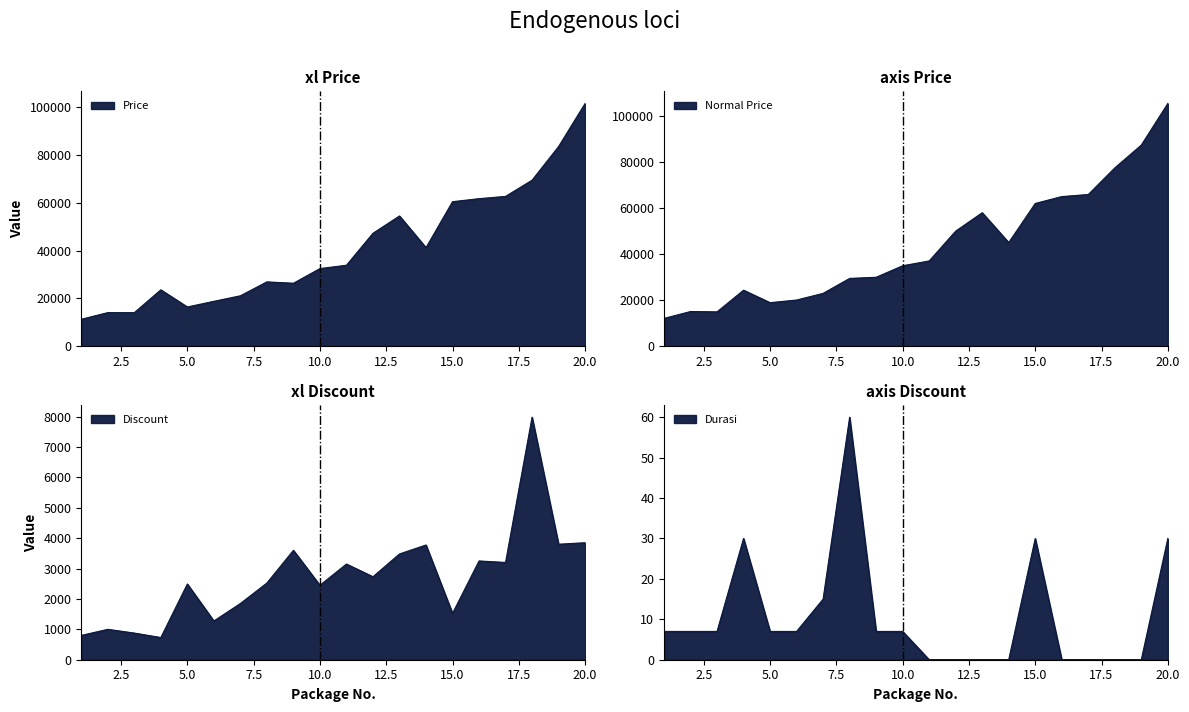

Reading left to right, what are all the values shown in this chart?

Price: 11200	14000	13973	23550	16357	18725	21050	26875	26300	32450	33850	47250	54500	41225	60475	61750	62700	69500	83600	101650
Normal Price: 12000	15000	14850	24280	18849	20000	22900	29400	29900	34900	36999	49980	57980	45000	62000	65000	65900	77480	87400	105500
Discount: 800	1000	877	730	2492	1275	1850	2525	3600	2450	3149	2730	3480	3775	1525	3250	3200	7980	3800	3850
Durasi: 7	7	7	30	7	7	15	60	7	7	0	0	0	0	30	0	0	0	0	30